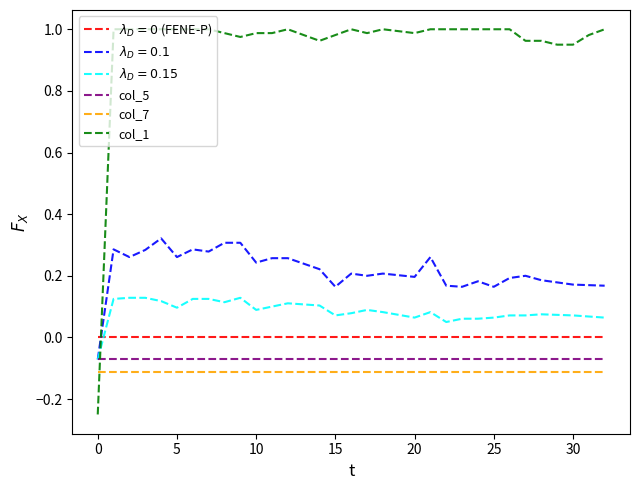

List the series in order of their peak value, lowest first.

col_7, col_5, $\lambda_D = 0$ (FENE-P), $\lambda_D = 0.15$, $\lambda_D = 0.1$, col_1